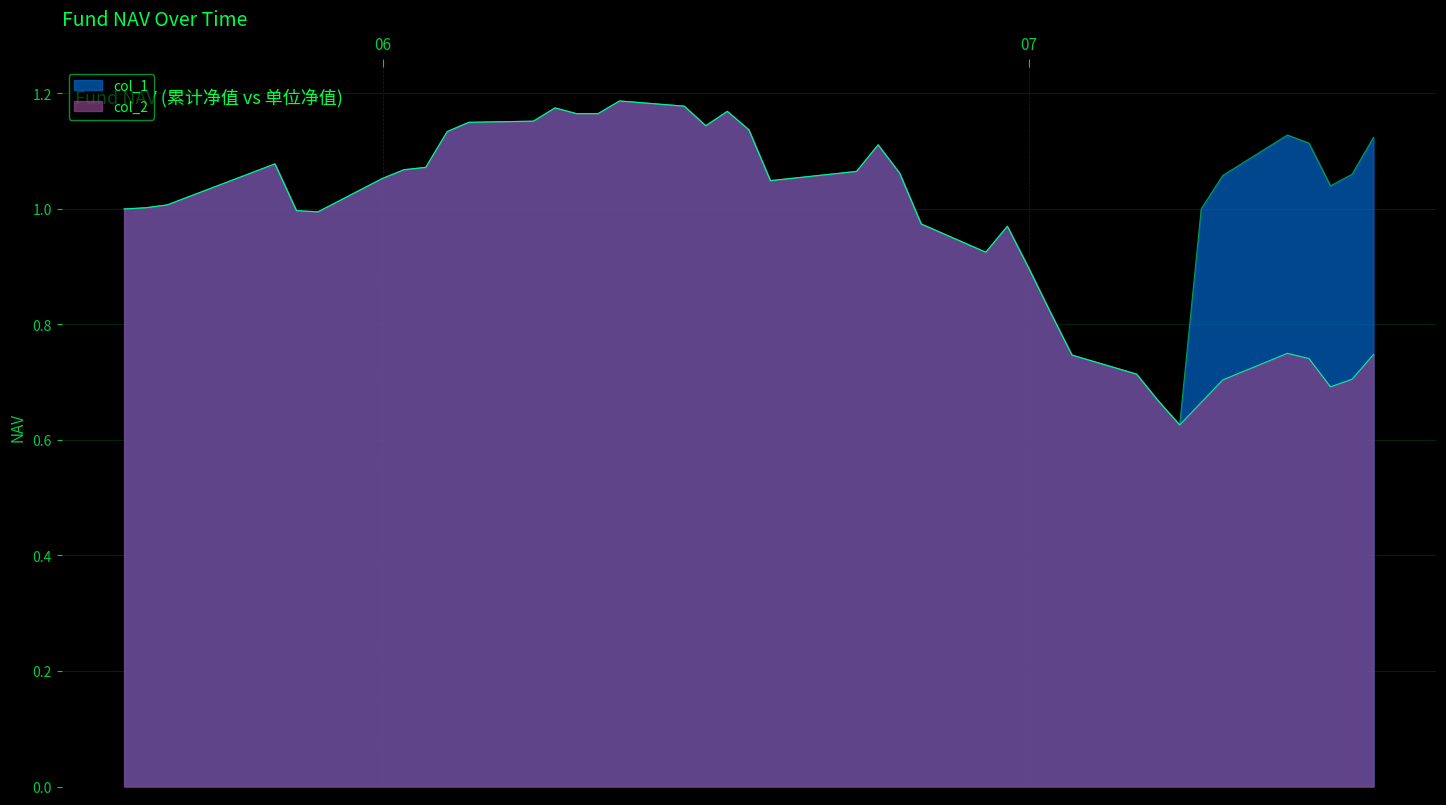

At 2015-06-16, list the series in order from smallest to largest.

col_1, col_2